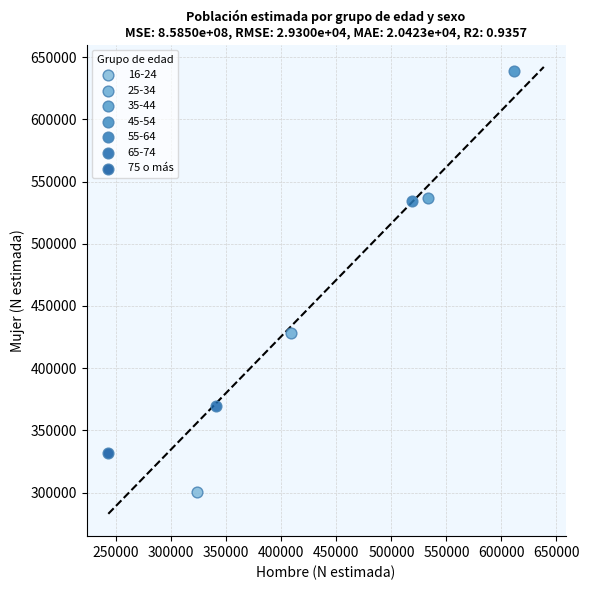

Which series reaches the maximum Y coordinate?

45-54